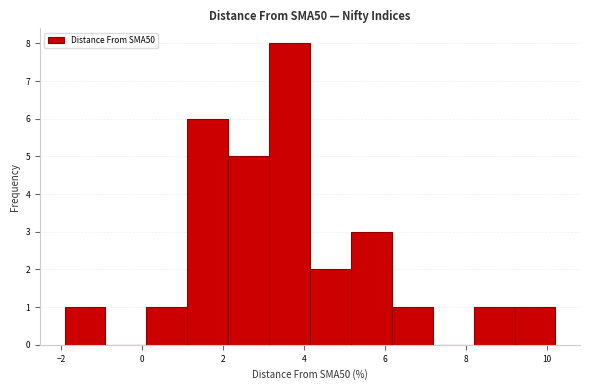

Over which range of the x-axis is the bar tallest?

3.2 to 4.2